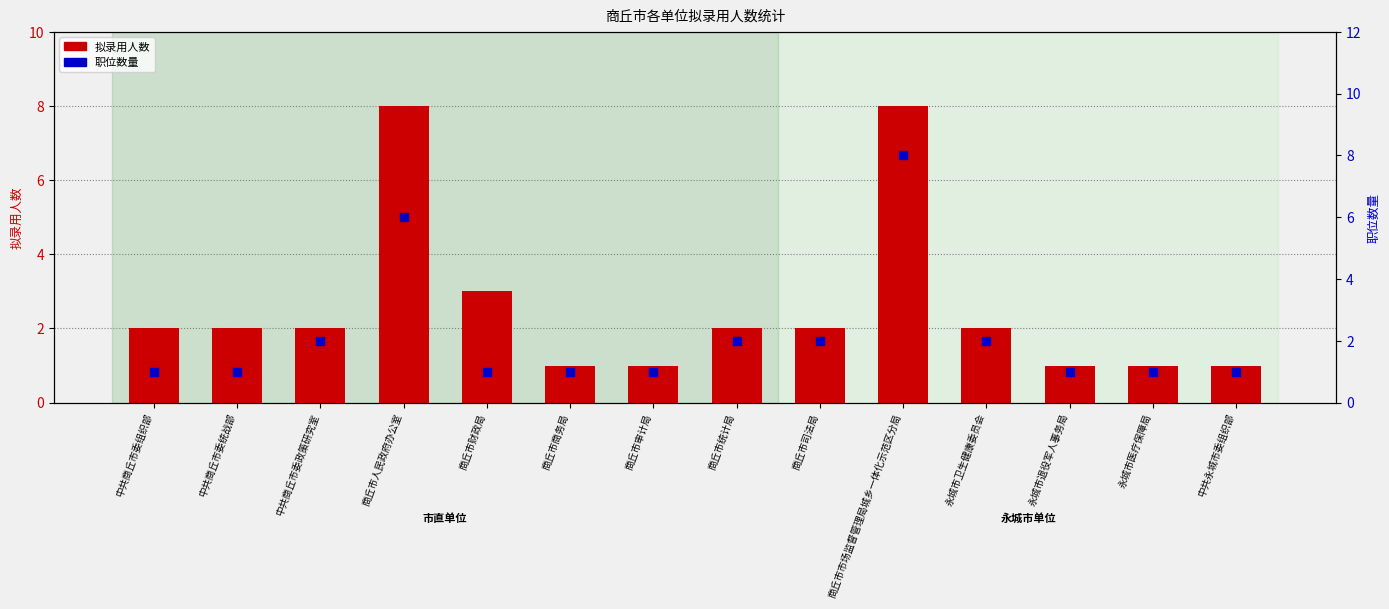

What is the total value across all series at 中共商丘市委组织部?

3